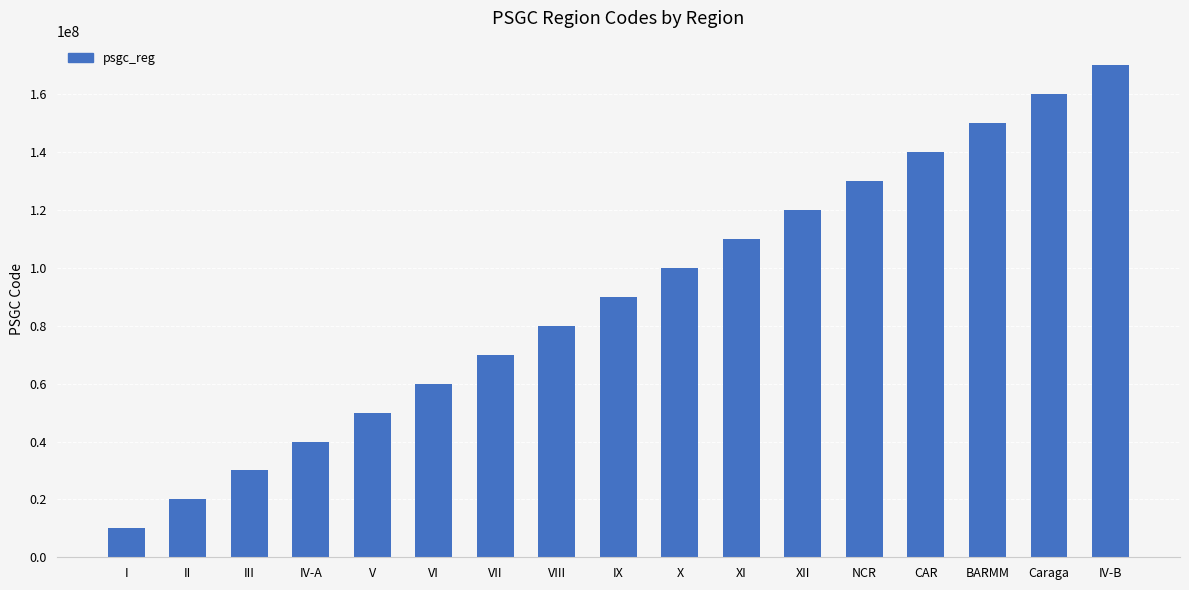

Reading left to right, extract all data points from this chart.

I=10000000	II=20000000	III=30000000	IV-A=40000000	V=50000000	VI=60000000	VII=70000000	VIII=80000000	IX=90000000	X=100000000	XI=110000000	XII=120000000	NCR=130000000	CAR=140000000	BARMM=150000000	Caraga=160000000	IV-B=170000000